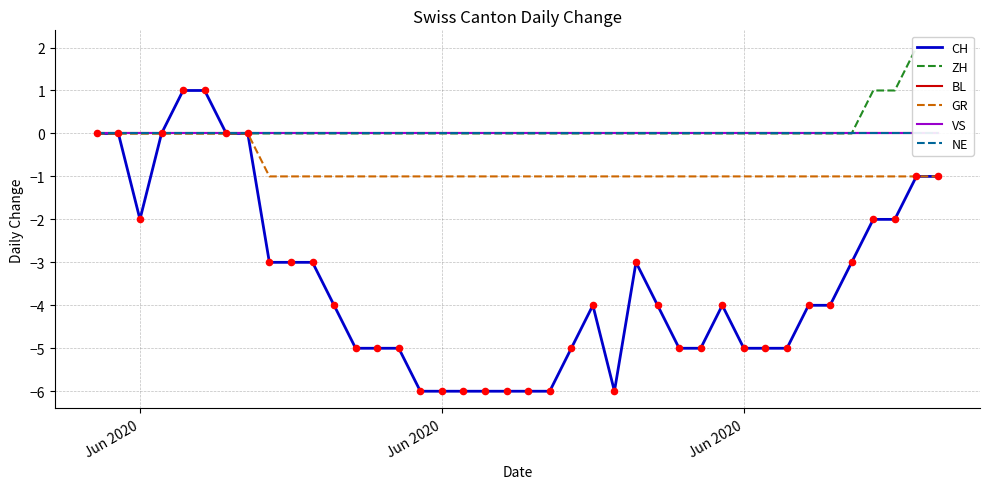

Is the value of BL at 34 greater than the value of GR at 13?

Yes